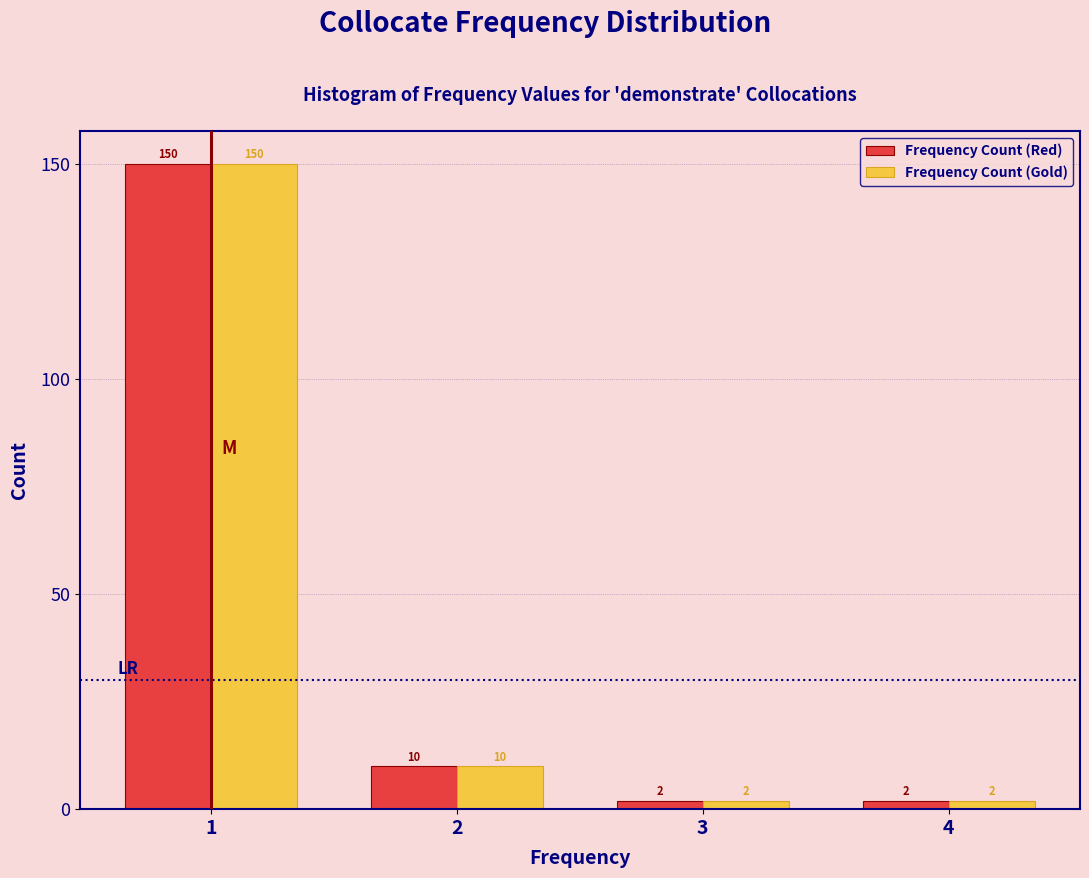

Reading left to right, list every range on the x-axis with the height of the bar of each series over it.

0.5 to 1.5: Frequency Count (Red)=150	Frequency Count (Gold)=150
1.5 to 2.5: Frequency Count (Red)=10	Frequency Count (Gold)=10
2.5 to 3.5: Frequency Count (Red)=2	Frequency Count (Gold)=2
3.5 to 4.5: Frequency Count (Red)=2	Frequency Count (Gold)=2